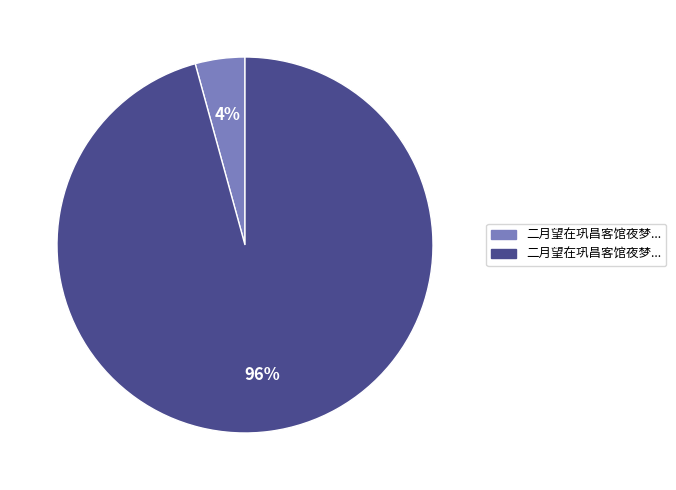

To the nearest percent, what is the average slice percentage?

50%